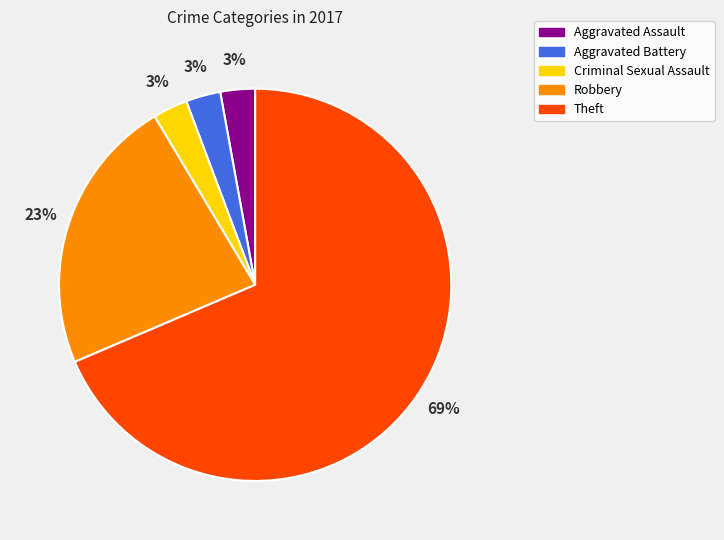

To the nearest percent, what portion does Criminal Sexual Assault represent?

3%